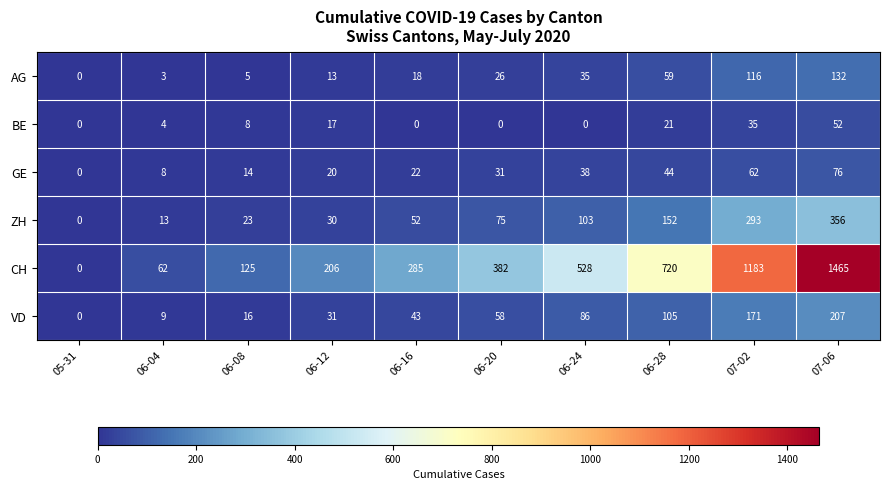

What is the sum of the CH values at 06-28 and 06-04?

782